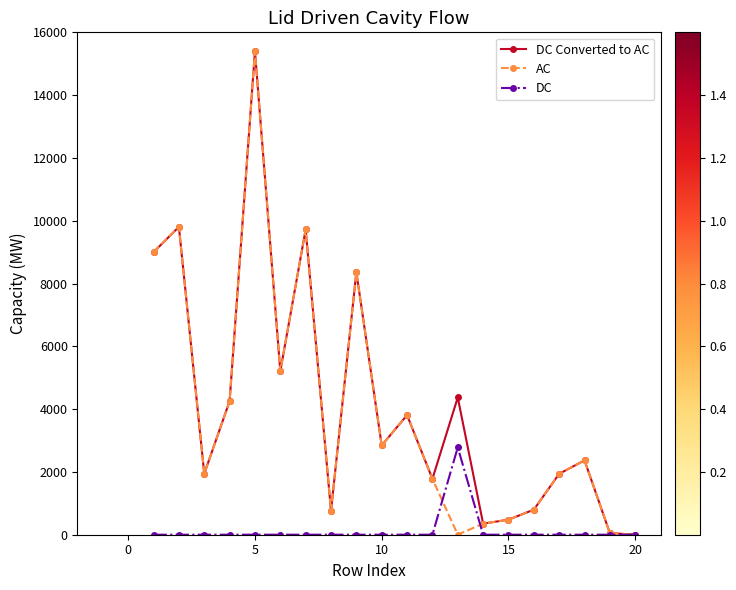

What is the maximum value shown in the chart?

15397.0